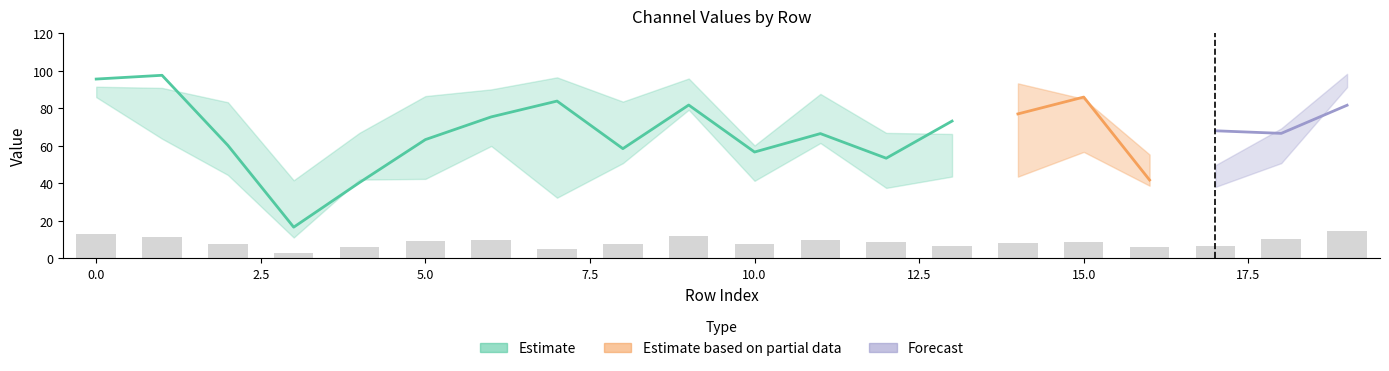

At which label does CH2 reach its peak?

1